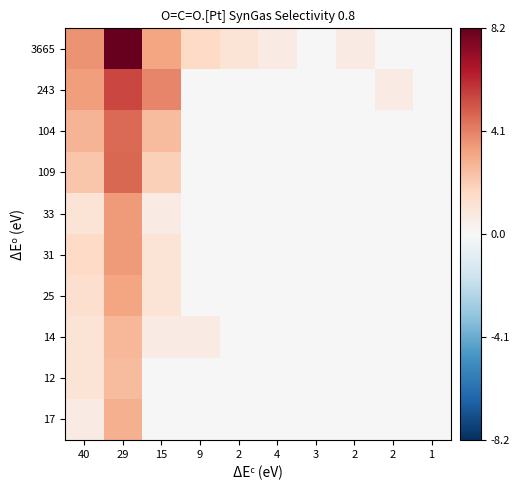

Which series has the largest total across all categories?

3665